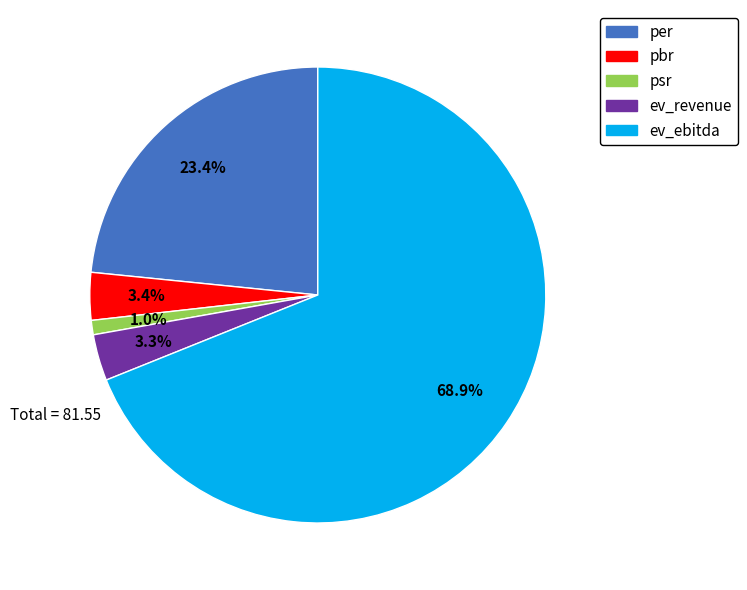

Is it true that pbr is 3% of the pie?

True